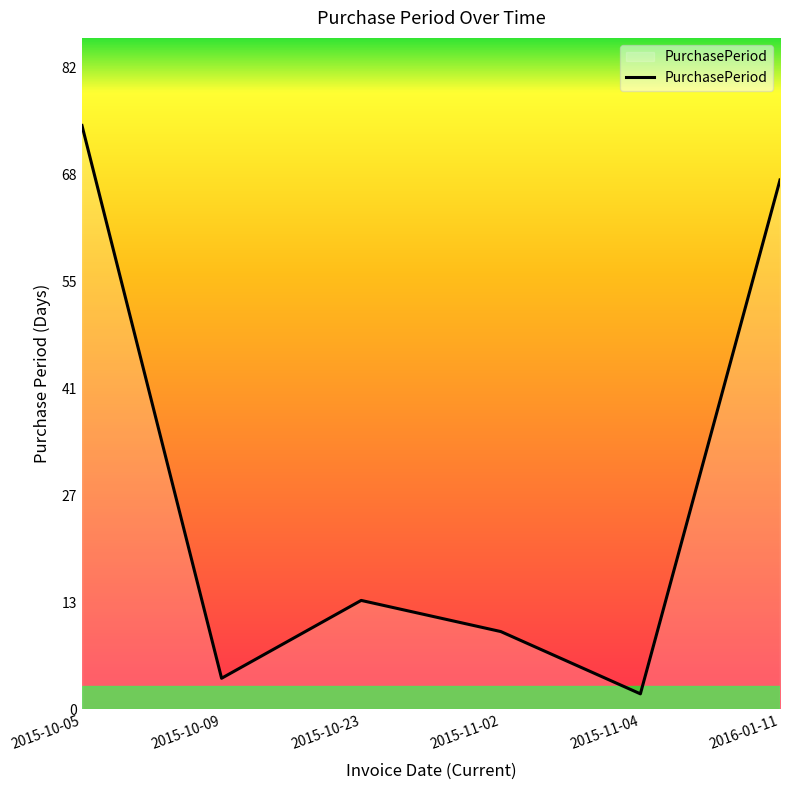

Reading left to right, extract all data points from this chart.

2015-10-05=75	2015-10-09=4	2015-10-23=14	2015-11-02=10	2015-11-04=2	2016-01-11=68